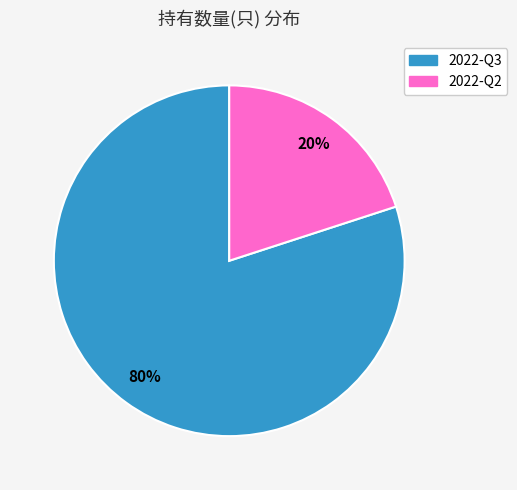

To the nearest percent, what portion does 2022-Q3 represent?

80%